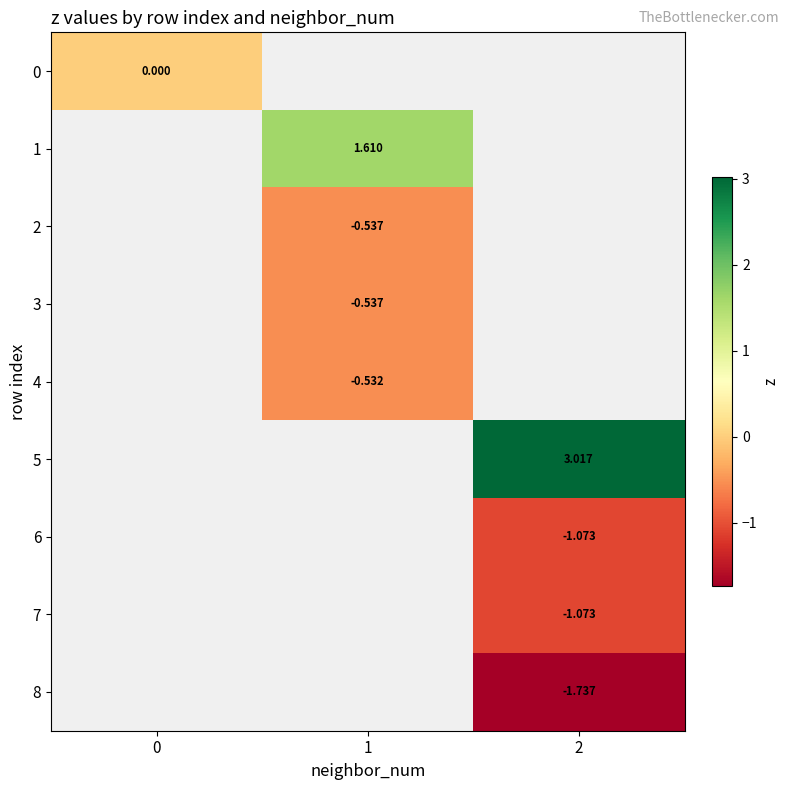

Is the value of 0 at 0 greater than the value of 3 at 1?

Yes